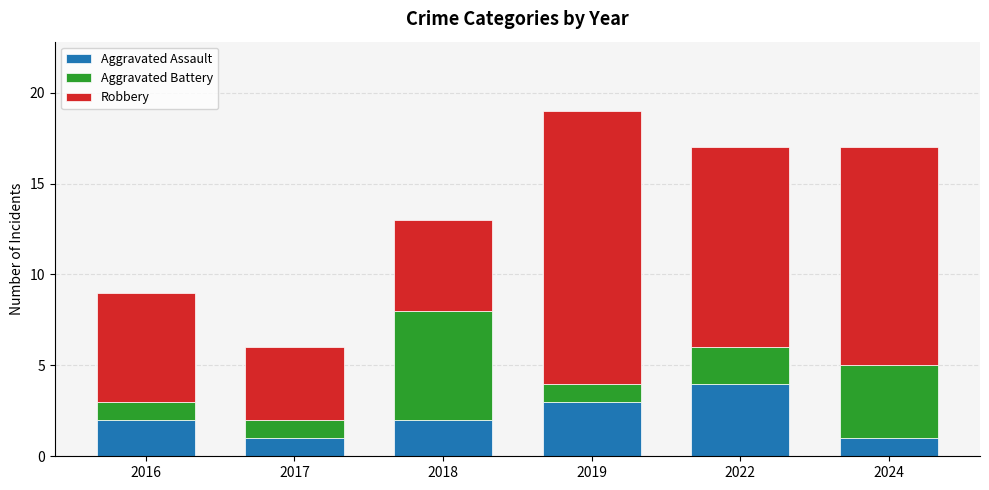

What is the highest value of the Aggravated Assault series?

4